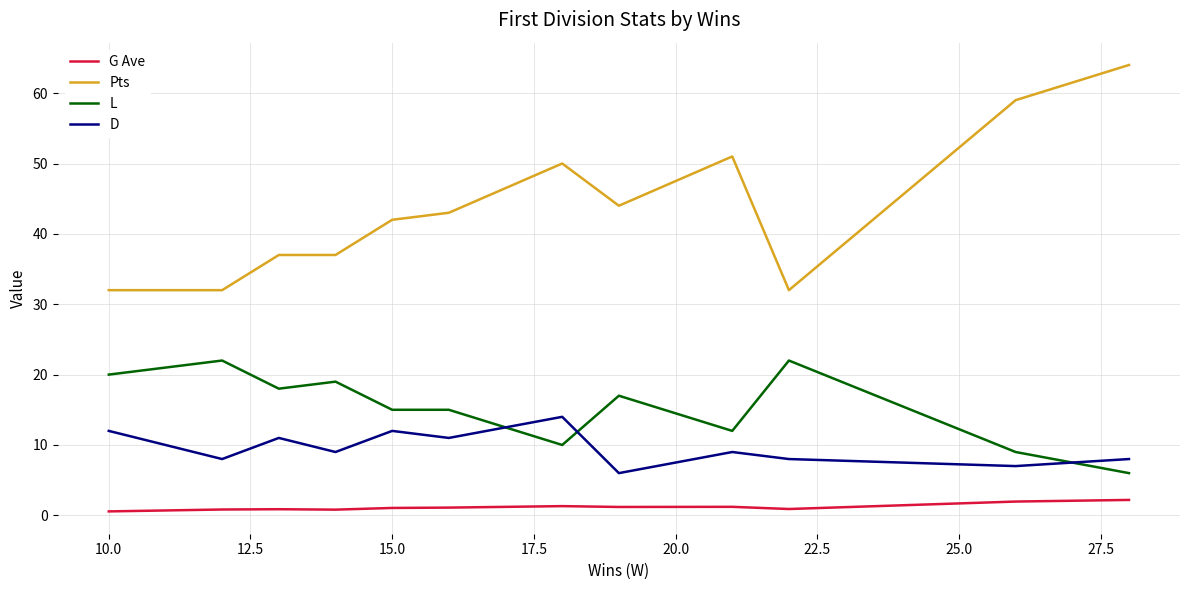

Which series has the widest spread of values?

Pts